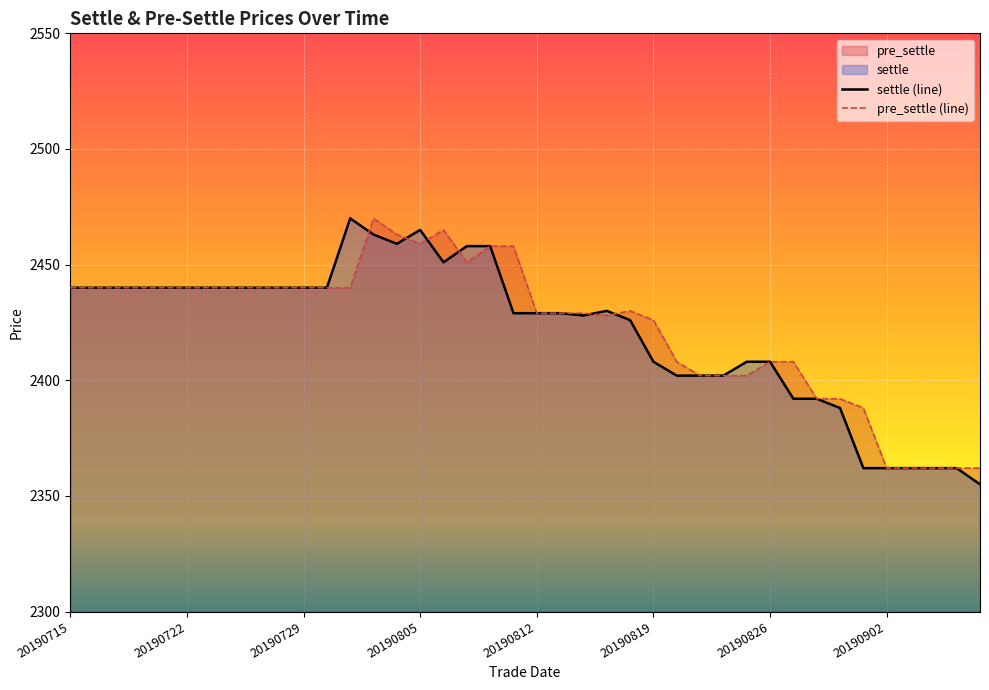

The settle series shows 4375 at 20190725. True or false?

False